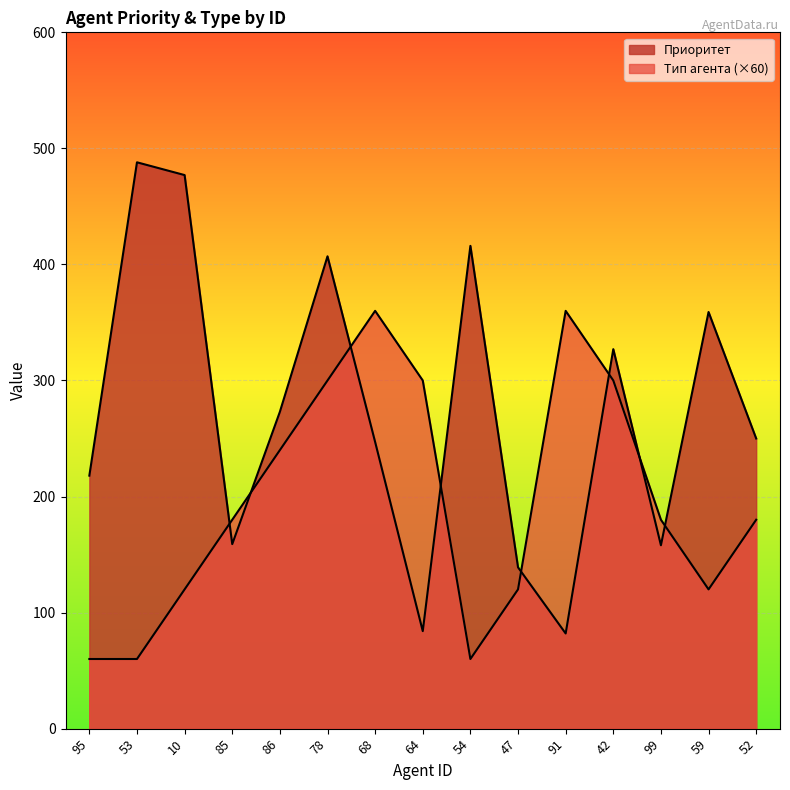

What is the value of the Тип агента point at the 7th from the left?

360